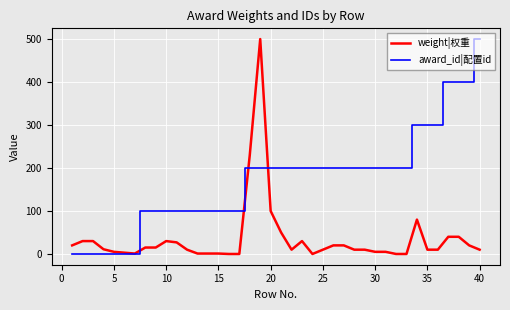

Rank the series by their average value, from highest to lowest.

award_id|配置id, weight|权重